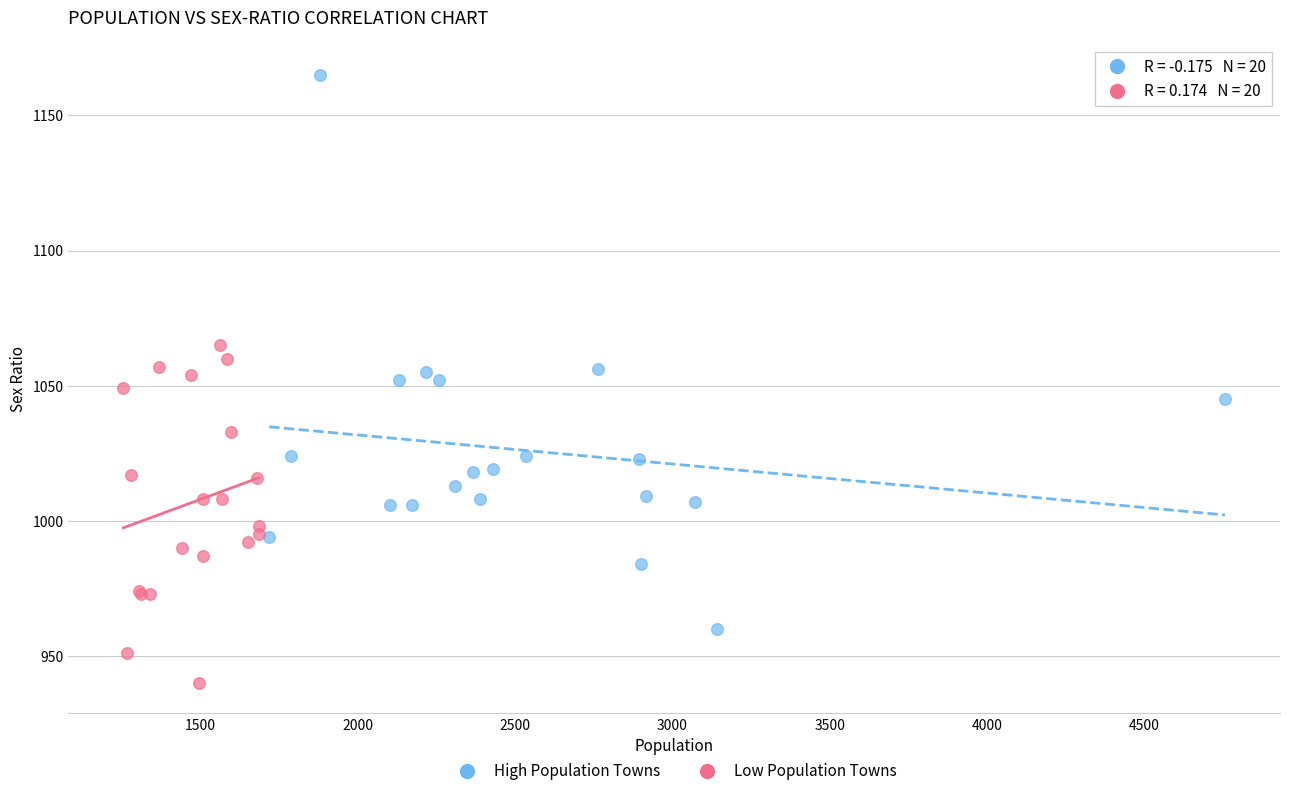

Which series has the largest Y range (max minus min)?

High Population Towns